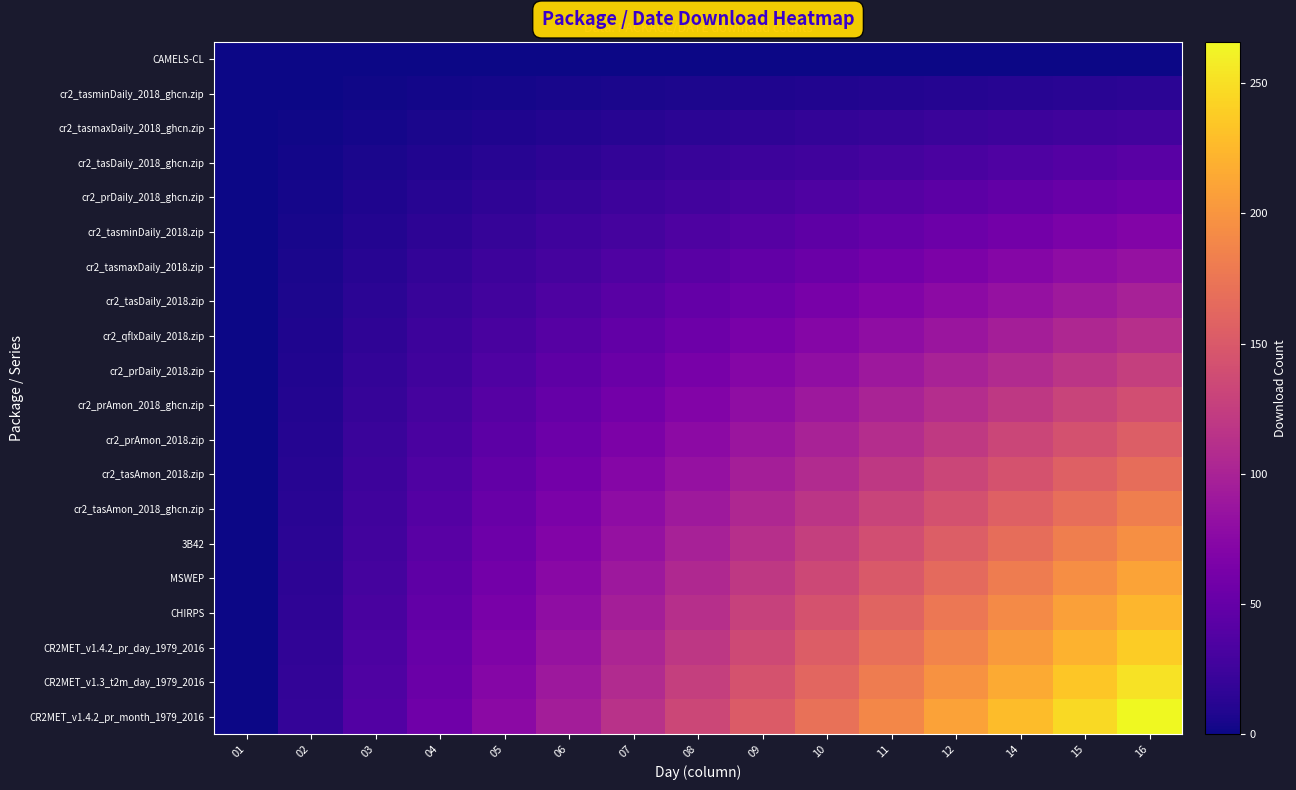

Reading left to right, what are all the values shown in this chart?

CAMELS-CL: 01=0	02=0	03=0	04=0	05=0	06=0	07=0	08=0	09=0	10=0	11=0	12=0	14=0	15=0	16=0
cr2_tasminDaily_2018_ghcn.zip: 01=0	02=1	03=2	04=3	05=4	06=5	07=6	08=7	09=8	10=9	11=10	12=11	14=12	15=13	16=14
cr2_tasmaxDaily_2018_ghcn.zip: 01=0	02=2	03=4	04=6	05=8	06=10	07=12	08=14	09=16	10=18	11=20	12=22	14=24	15=26	16=28
cr2_tasDaily_2018_ghcn.zip: 01=0	02=3	03=6	04=9	05=12	06=15	07=18	08=21	09=24	10=27	11=30	12=33	14=36	15=39	16=42
cr2_prDaily_2018_ghcn.zip: 01=0	02=4	03=8	04=12	05=16	06=20	07=24	08=28	09=32	10=36	11=40	12=44	14=48	15=52	16=56
cr2_tasminDaily_2018.zip: 01=0	02=5	03=10	04=15	05=20	06=25	07=30	08=35	09=40	10=45	11=50	12=55	14=60	15=65	16=70
cr2_tasmaxDaily_2018.zip: 01=0	02=6	03=12	04=18	05=24	06=30	07=36	08=42	09=48	10=54	11=60	12=66	14=72	15=78	16=84
cr2_tasDaily_2018.zip: 01=0	02=7	03=14	04=21	05=28	06=35	07=42	08=49	09=56	10=63	11=70	12=77	14=84	15=91	16=98
cr2_qflxDaily_2018.zip: 01=0	02=8	03=16	04=24	05=32	06=40	07=48	08=56	09=64	10=72	11=80	12=88	14=96	15=104	16=112
cr2_prDaily_2018.zip: 01=0	02=9	03=18	04=27	05=36	06=45	07=54	08=63	09=72	10=81	11=90	12=99	14=108	15=117	16=126
cr2_prAmon_2018_ghcn.zip: 01=0	02=10	03=20	04=30	05=40	06=50	07=60	08=70	09=80	10=90	11=100	12=110	14=120	15=130	16=140
cr2_prAmon_2018.zip: 01=0	02=11	03=22	04=33	05=44	06=55	07=66	08=77	09=88	10=99	11=110	12=121	14=132	15=143	16=154
cr2_tasAmon_2018.zip: 01=0	02=12	03=24	04=36	05=48	06=60	07=72	08=84	09=96	10=108	11=120	12=132	14=144	15=156	16=168
cr2_tasAmon_2018_ghcn.zip: 01=0	02=13	03=26	04=39	05=52	06=65	07=78	08=91	09=104	10=117	11=130	12=143	14=156	15=169	16=182
3B42: 01=0	02=14	03=28	04=42	05=56	06=70	07=84	08=98	09=112	10=126	11=140	12=154	14=168	15=182	16=196
MSWEP: 01=0	02=15	03=30	04=45	05=60	06=75	07=90	08=105	09=120	10=135	11=150	12=165	14=180	15=195	16=210
CHIRPS: 01=0	02=16	03=32	04=48	05=64	06=80	07=96	08=112	09=128	10=144	11=160	12=176	14=192	15=208	16=224
CR2MET_v1.4.2_pr_day_1979_2016: 01=0	02=17	03=34	04=51	05=68	06=85	07=102	08=119	09=136	10=153	11=170	12=187	14=204	15=221	16=238
CR2MET_v1.3_t2m_day_1979_2016: 01=0	02=18	03=36	04=54	05=72	06=90	07=108	08=126	09=144	10=162	11=180	12=198	14=216	15=234	16=252
CR2MET_v1.4.2_pr_month_1979_2016: 01=0	02=19	03=38	04=57	05=76	06=95	07=114	08=133	09=152	10=171	11=190	12=209	14=228	15=247	16=266